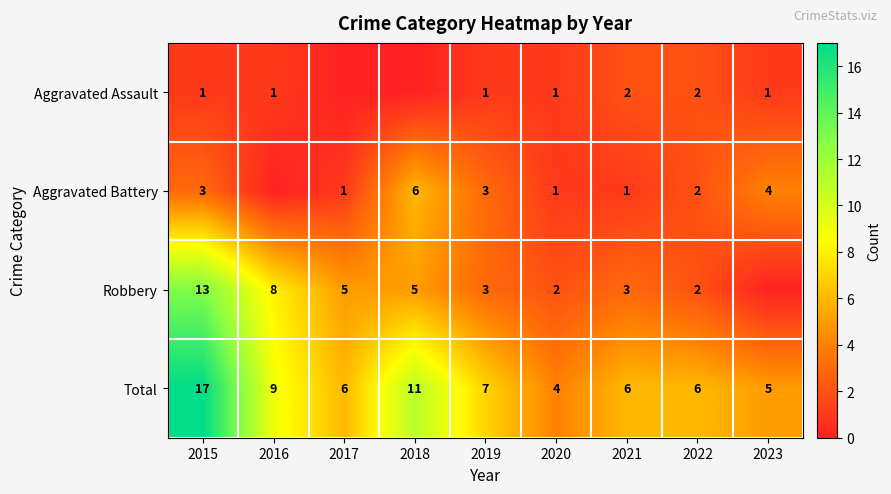

Is it true that Robbery equals 5 at 2018?

True